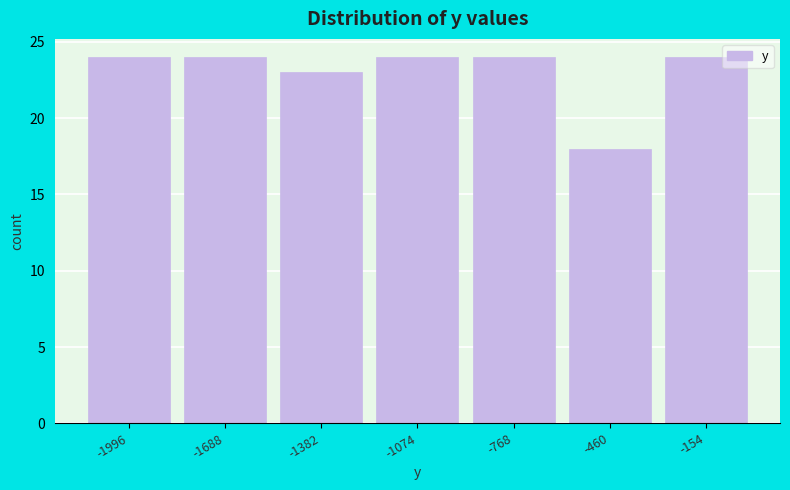

What is the height of the bar covering -600 to -300 on the x-axis? Neither the bar edges nor the heights are printed on the chart, so give them approximately, as read against the axes.

18